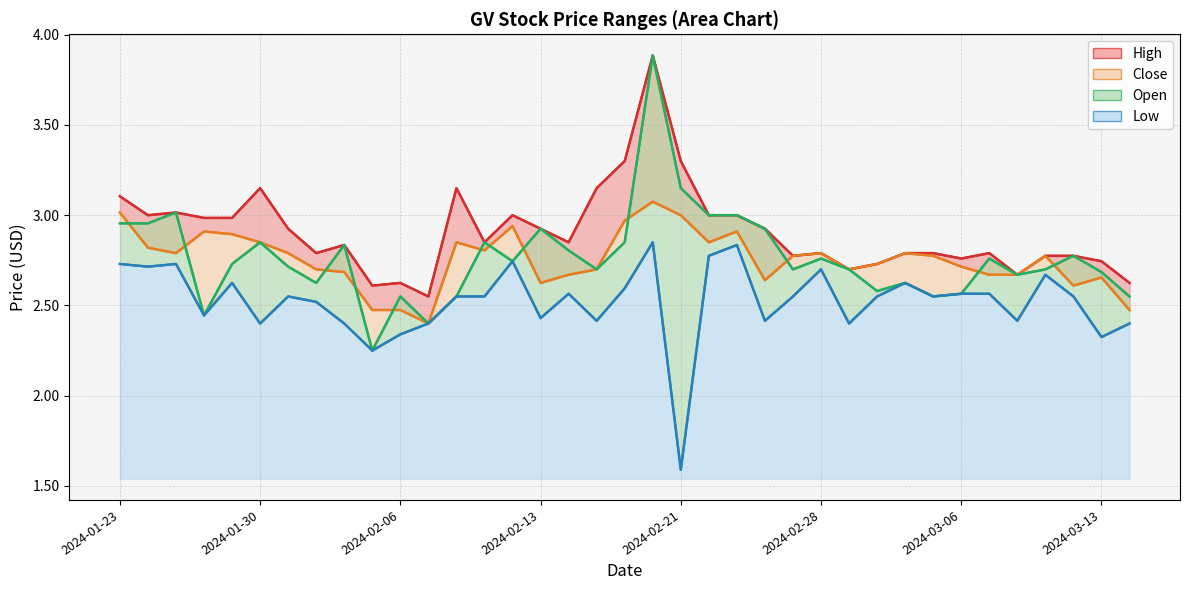

The value of Open at 2024-02-14 is 1.0. True or false?

False